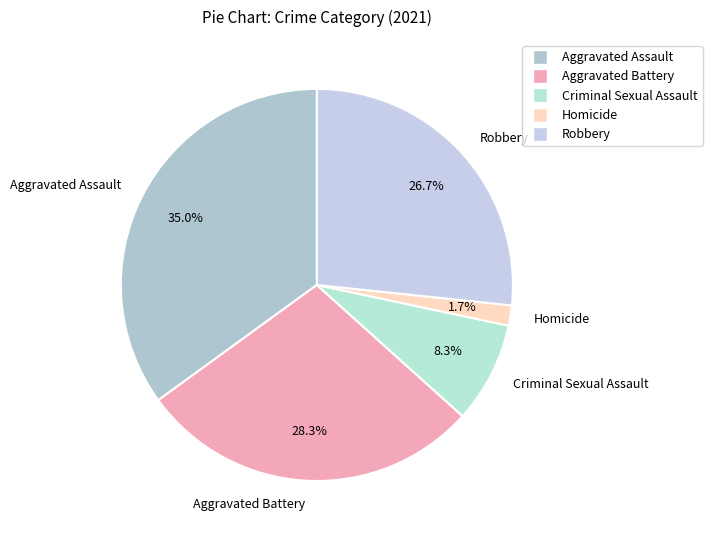

What percentage is the Homicide slice, to the nearest percent?

2%